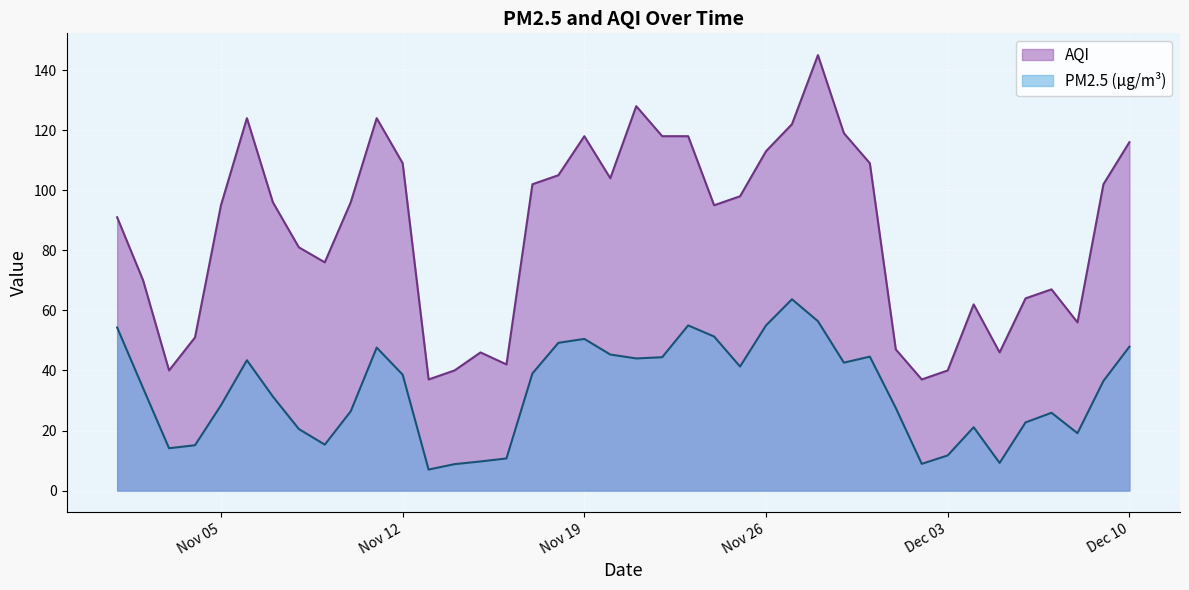

How many values in the PM2.5 (µg/m³) series exceed 36?

20